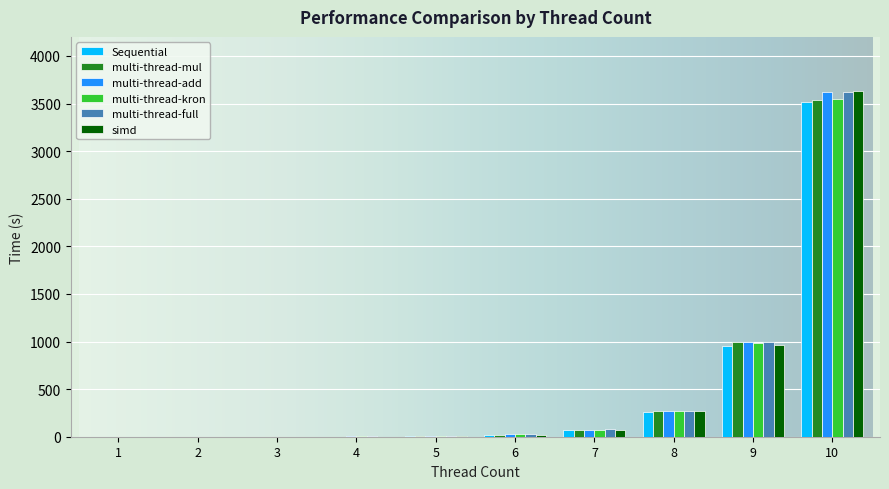

Which series has the largest range (max minus min)?

simd